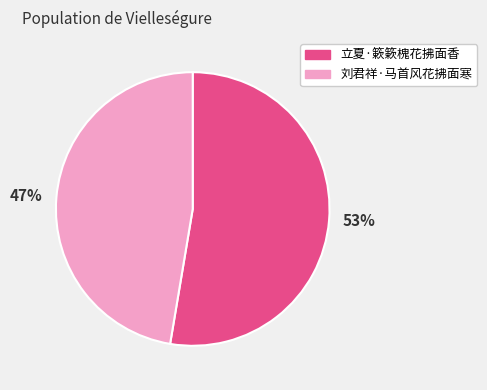

Is there any slice that represents more than half of the pie?

Yes